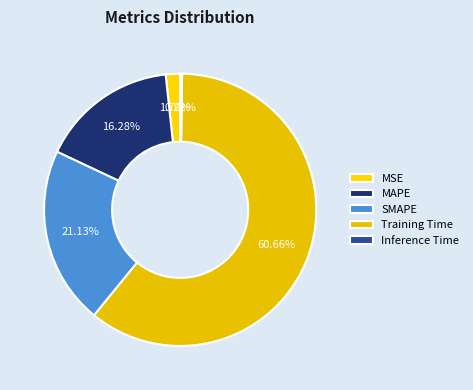

Is it true that Training Time is 61% of the pie?

True